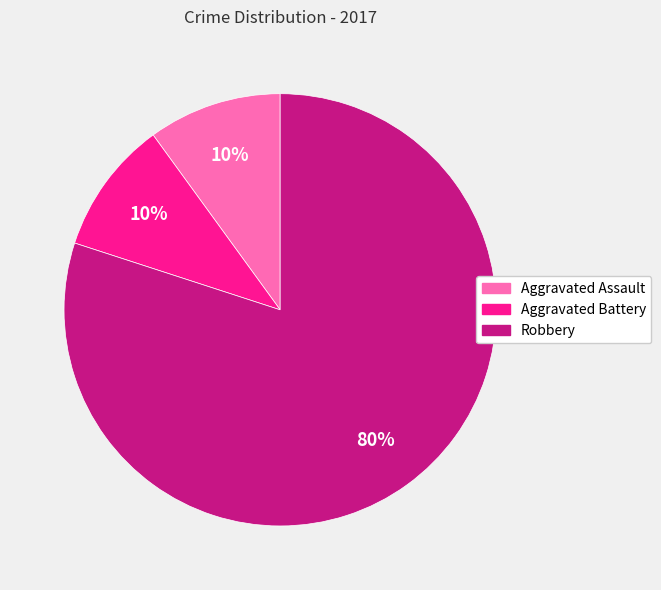

Is the sum of Aggravated Battery and Robbery greater than half?

Yes